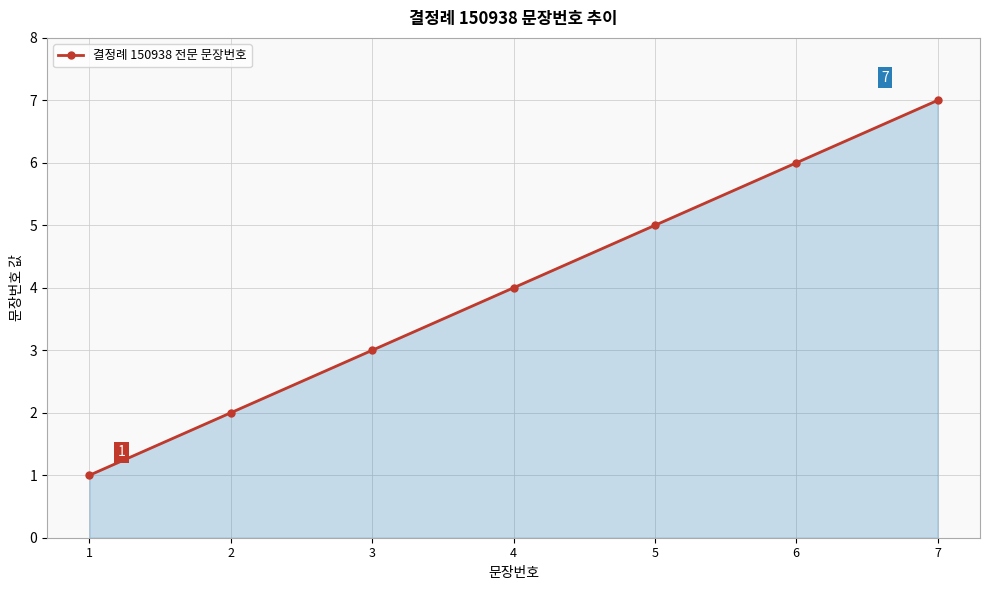

Reading left to right, transcribe all the data shown in this chart.

1	2	3	4	5	6	7